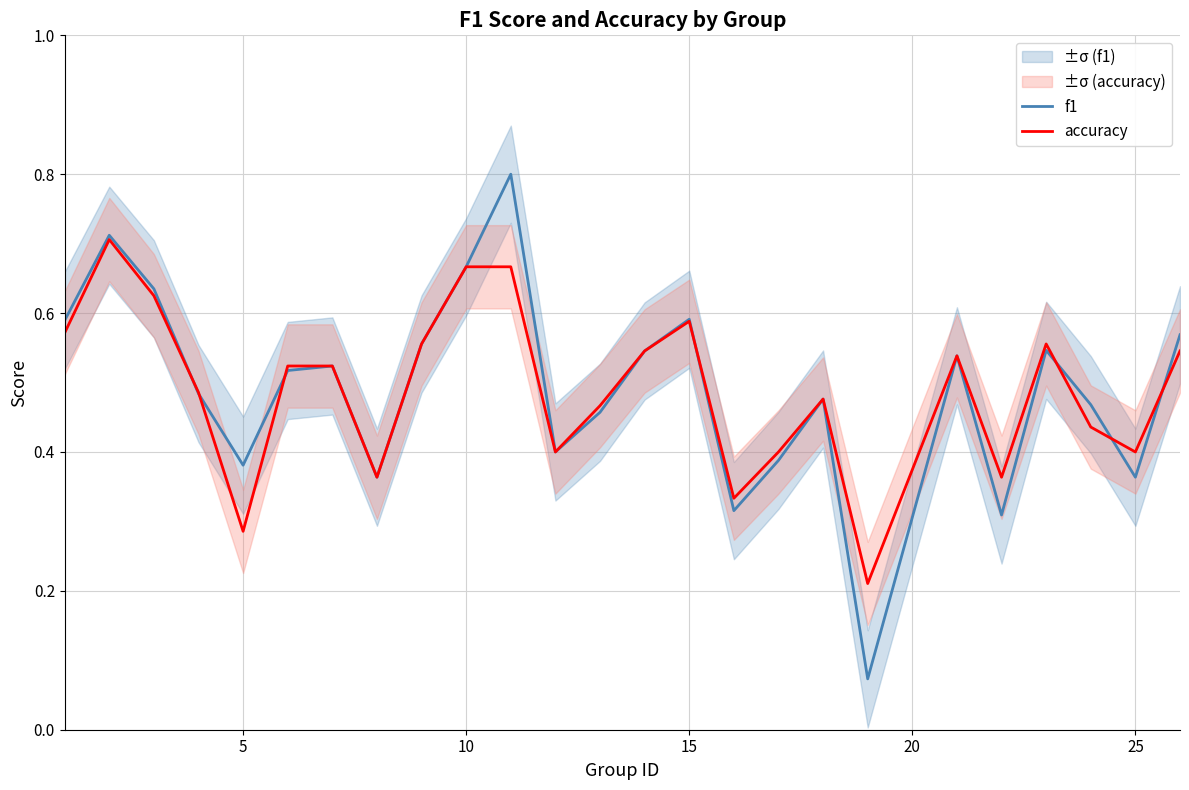

What is the maximum value for f1?

0.8